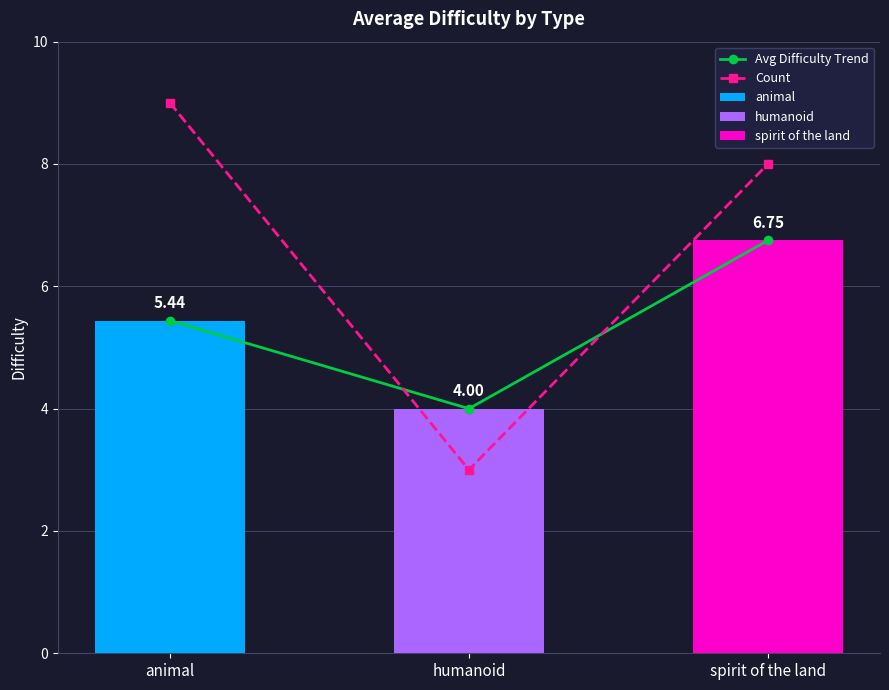

Reading right to left, transcribe all the data shown in this chart.

Avg Difficulty Trend: 6.8	4.0	5.4
Count: 8.0	3.0	9.0